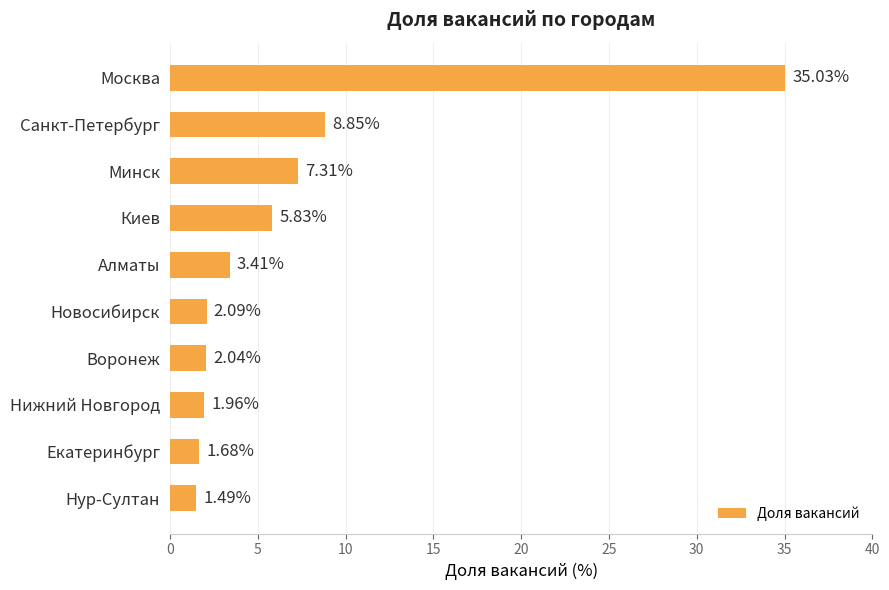

Which label corresponds to the smallest value in the chart?

Нур-Султан